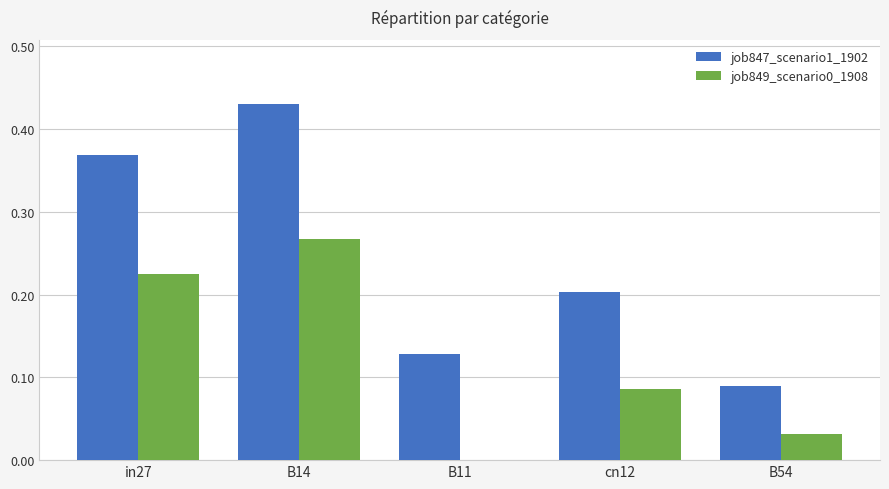

At which category is the sum across all series the highest?

B14